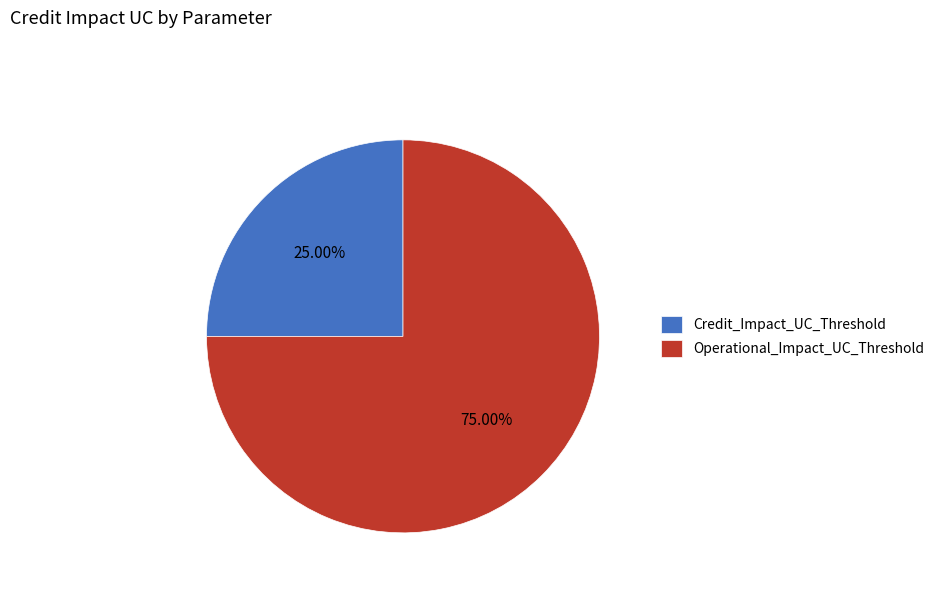

How many segments does this pie chart have?

2